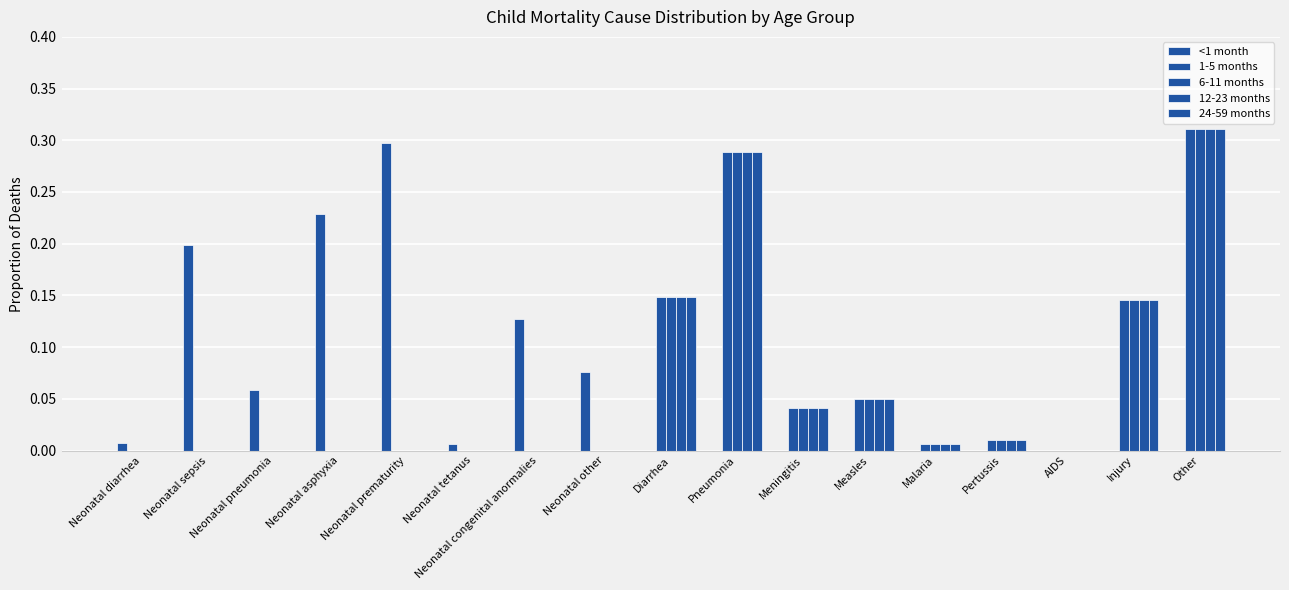

How many groups of bars are there?

17